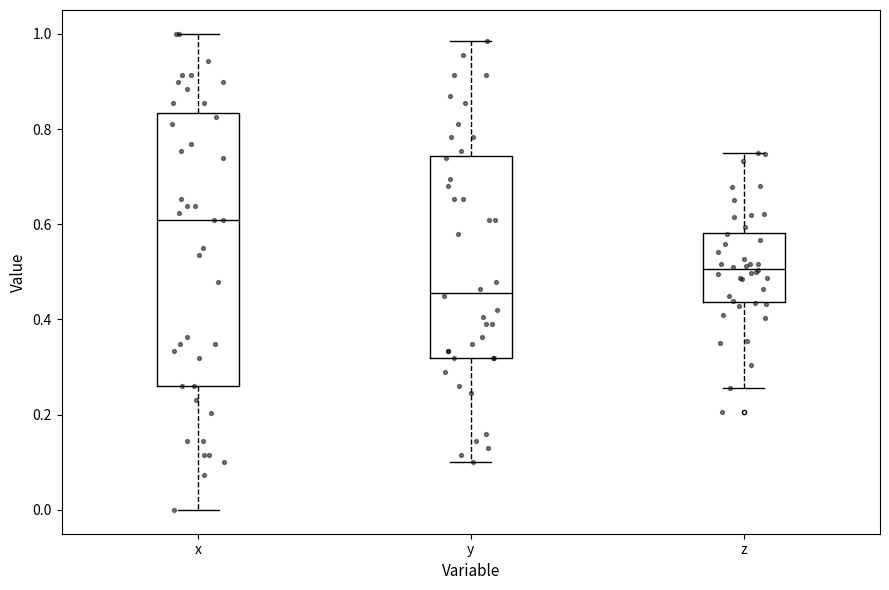

Where does the upper whisker of the box for y end on the y-axis? The values are not printed on the chart, so give them approximately, as read against the axis.

0.98